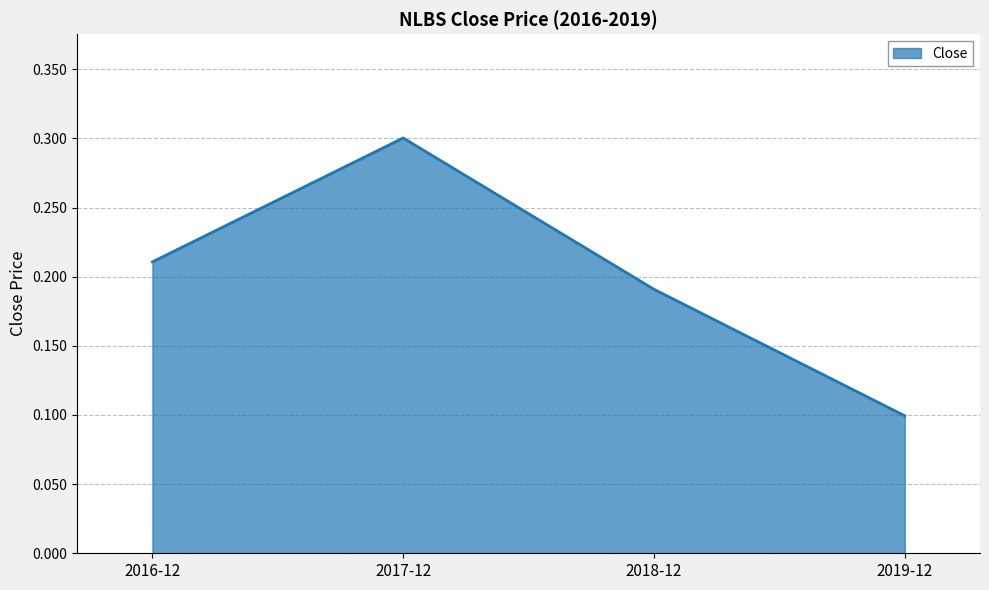

What position from the left is 2016-12?

1